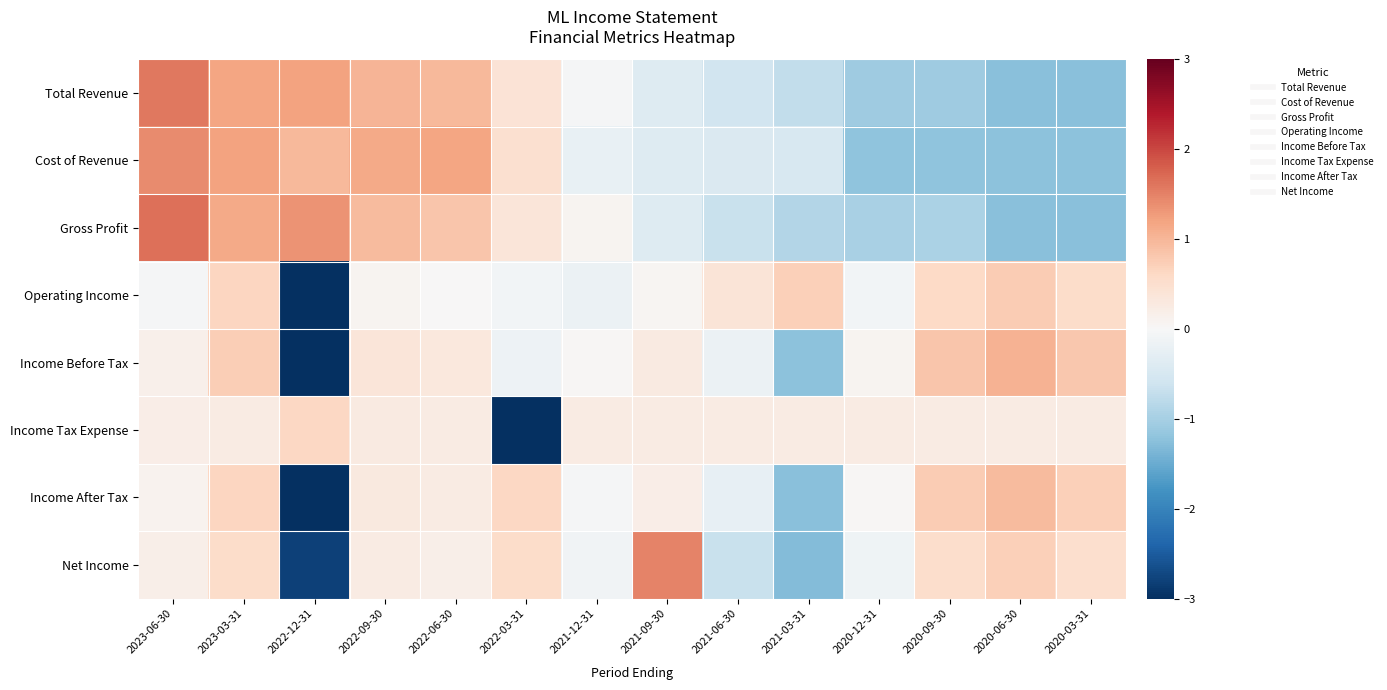

At how many categories does at least one series exceed 0?

14